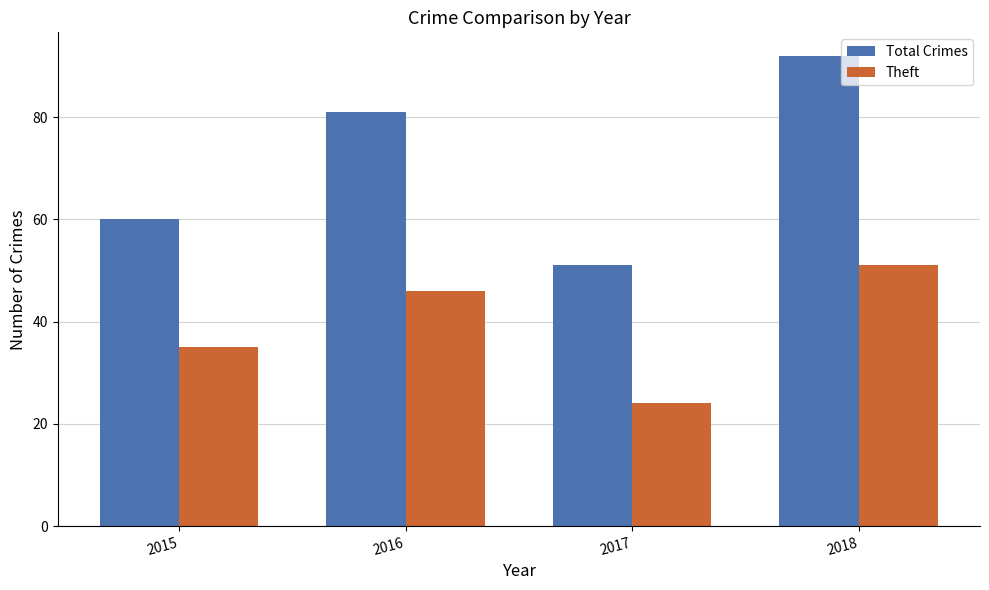

What is the highest value of the Total Crimes series?

92